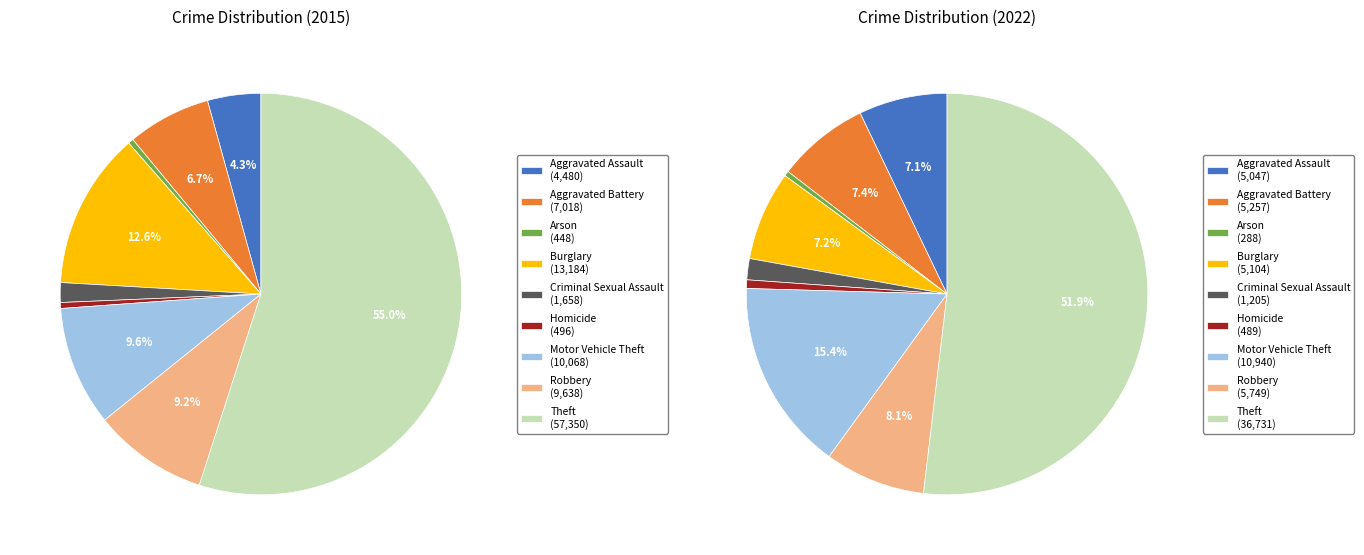

Does Robbery account for over 50% of the chart?

No